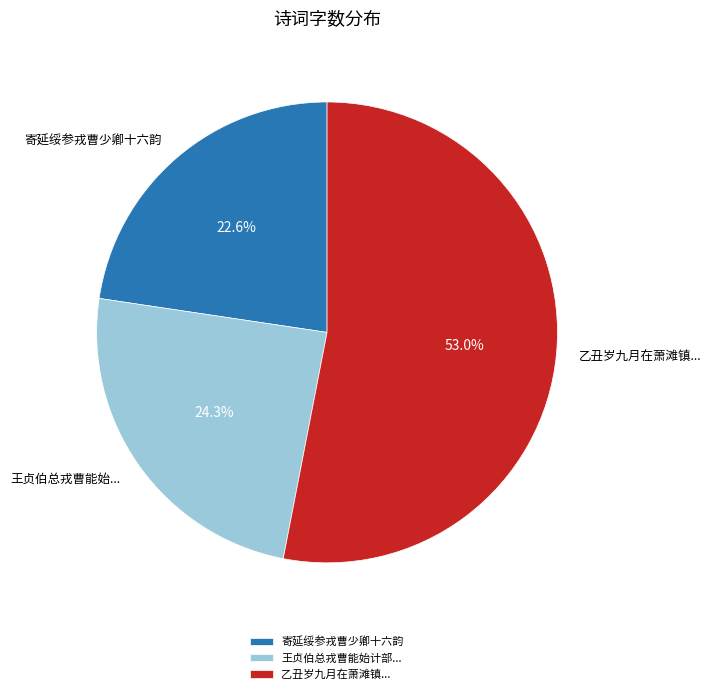

Is there any slice that represents more than half of the pie?

Yes